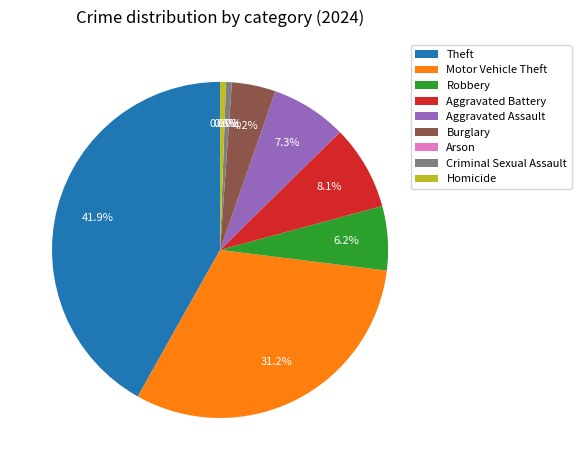

To the nearest percent, what portion does Motor Vehicle Theft represent?

31%